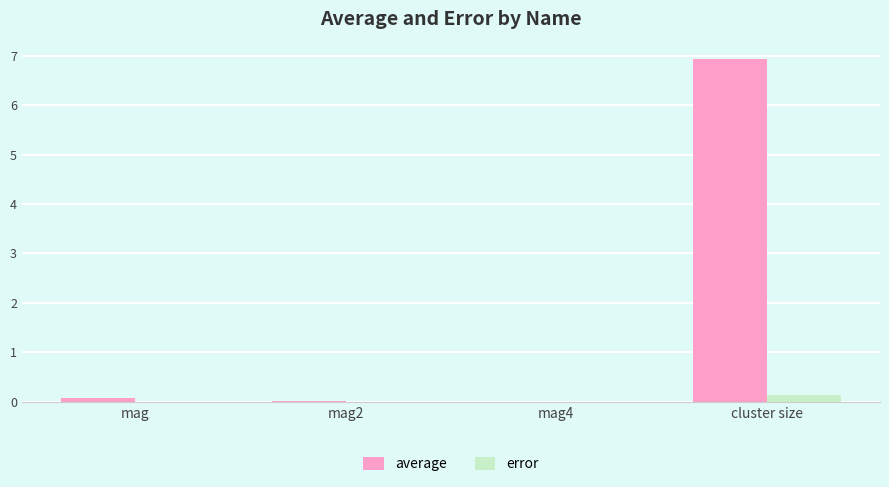

Which series changed the most between mag and cluster size?

average